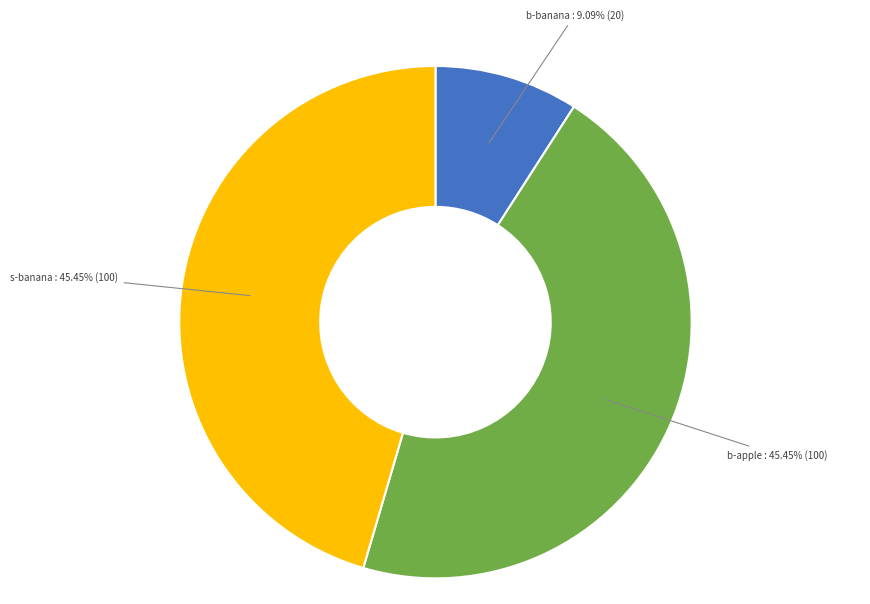

Is there a majority slice in this chart?

No